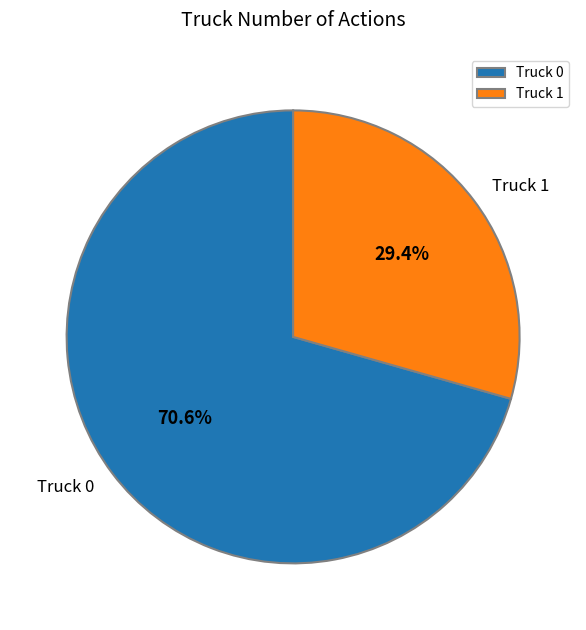

Count the number of slices in the pie.

2